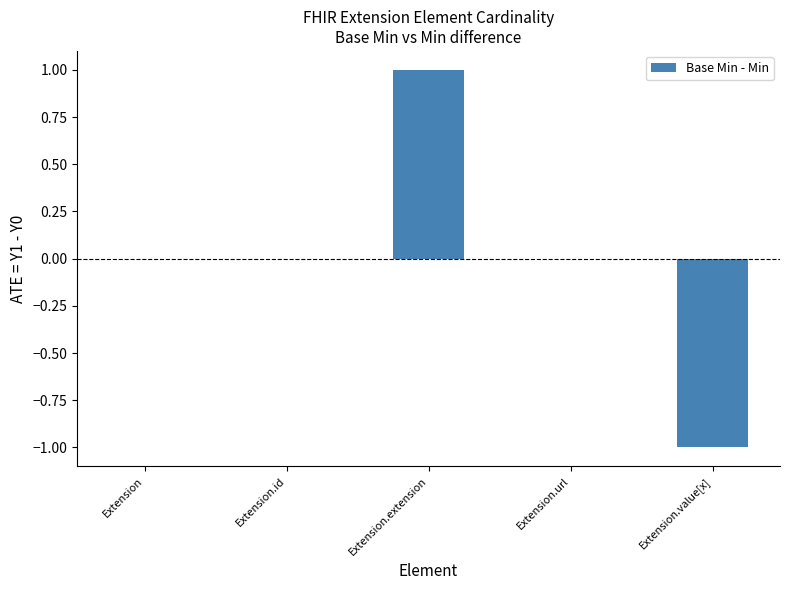

What is the change in value from Extension to Extension.extension?

+1